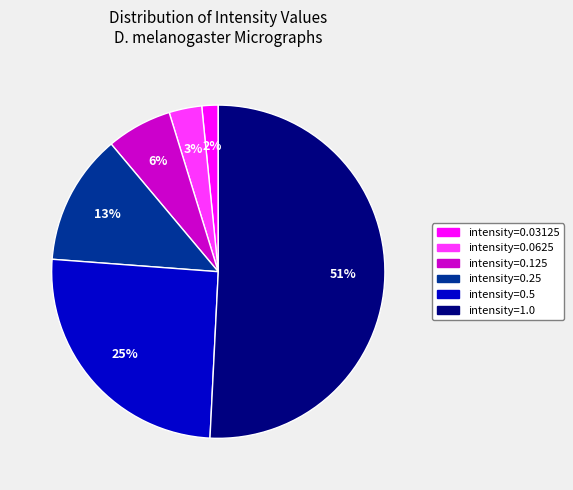

To the nearest percent, what percentage of the pie is intensity=0.125?

6%